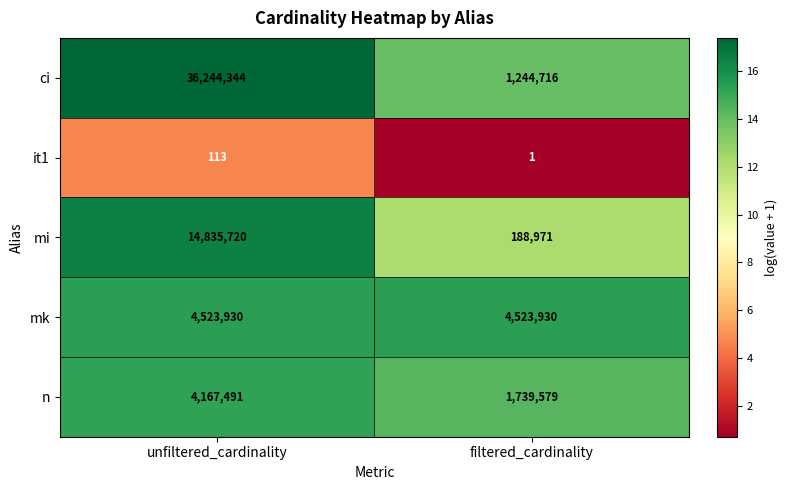

What is the average value of the mk series?

4523930